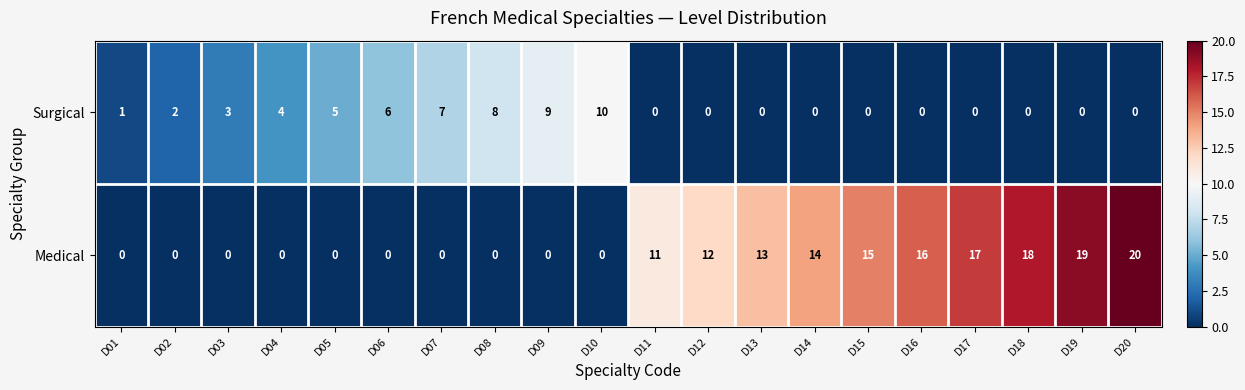

What is the maximum value for Medical?

20